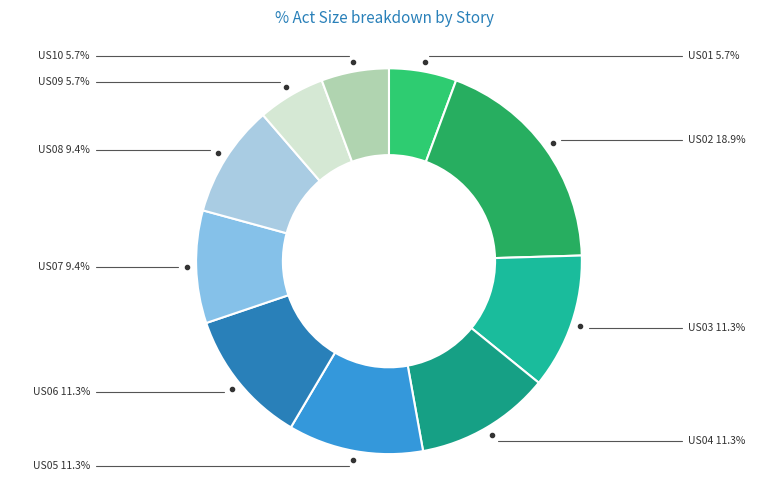

To the nearest percent, what is the difference between the US02 and US01 slice percentages?

13%